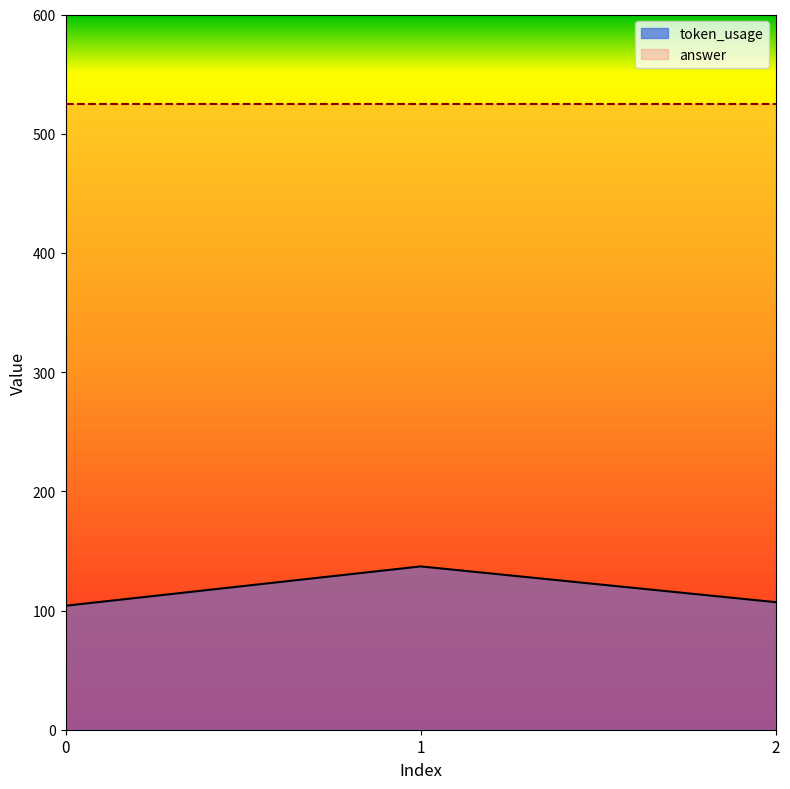

What is the difference between the values at 1 and 2?

30